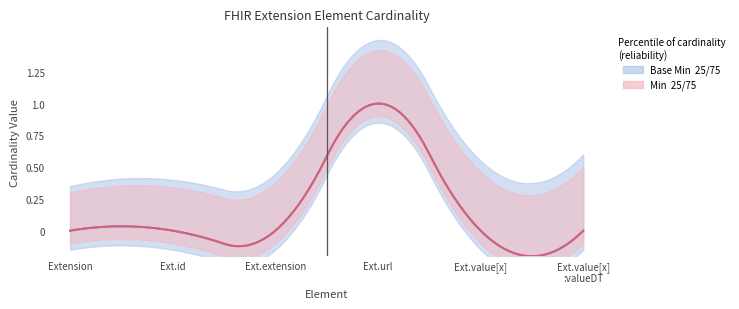

Does the chart have visible grid lines?

No